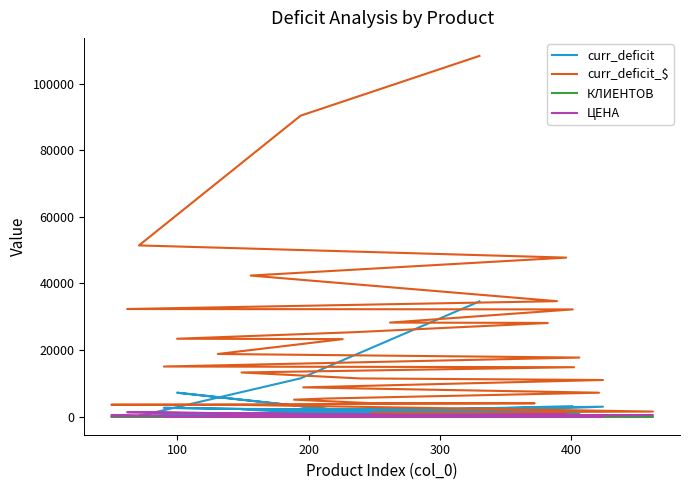

Where is ЦЕНА nearest to the value 674?

300